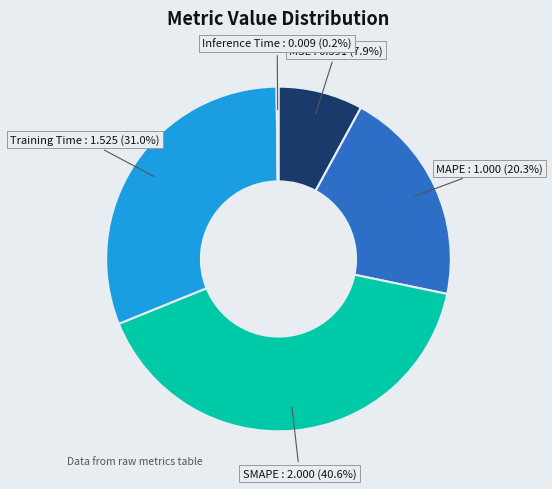

Do SMAPE and Training Time together represent more than half of the pie?

Yes